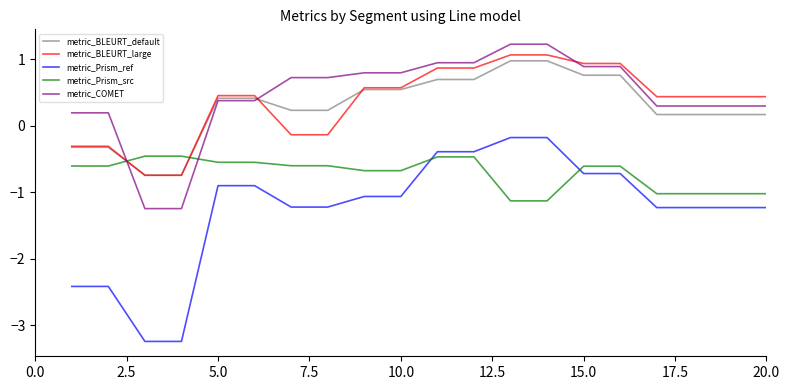

True or false: metric_Prism_ref and metric_COMET cross at least once.

False